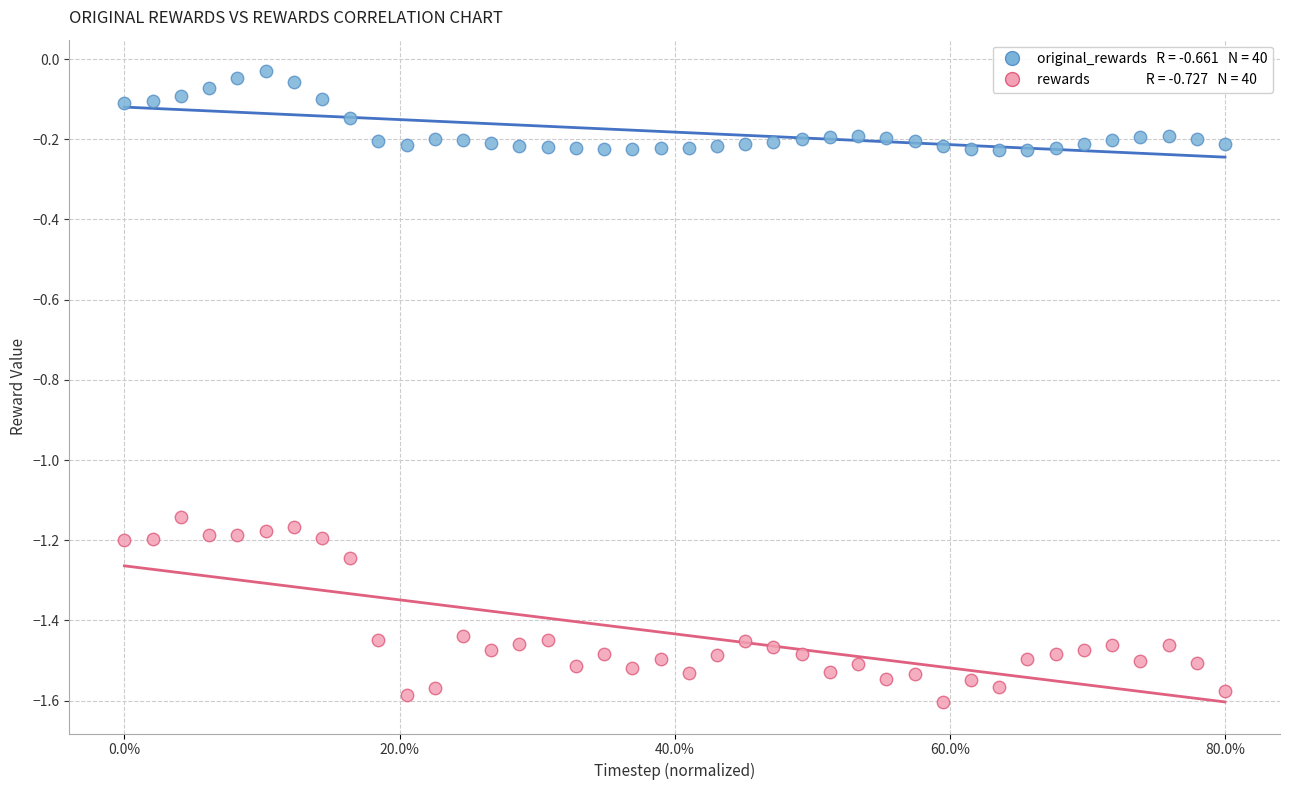

Across all data points, what is the range of X values (max minus min)?

0.8